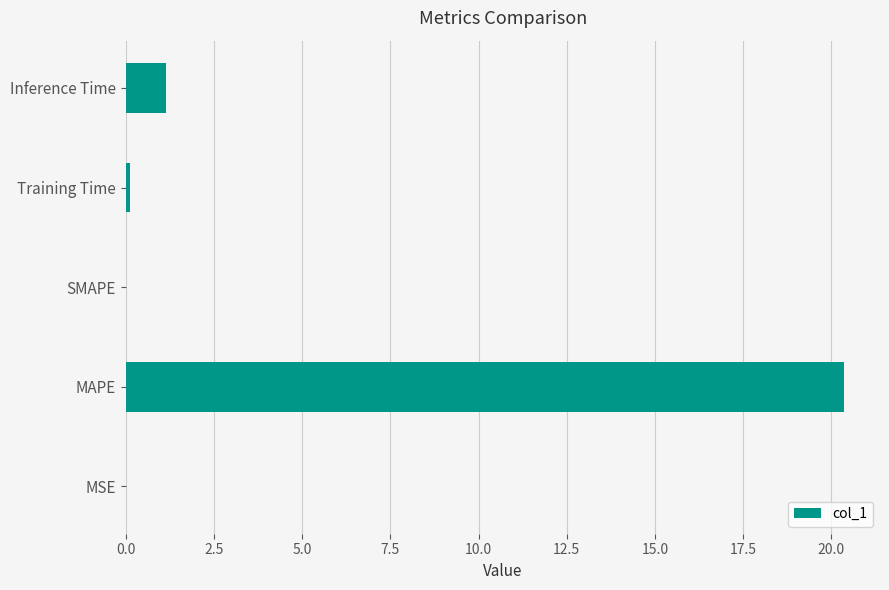

Where is the data nearest to the value 10?

Inference Time